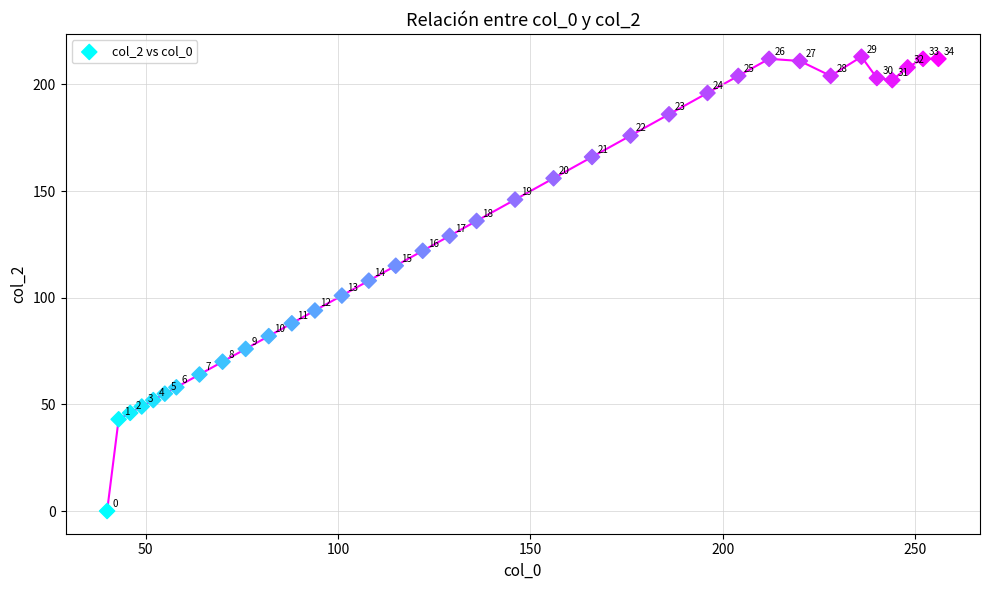

What Y value in the scatter plot is closest to 106?

108